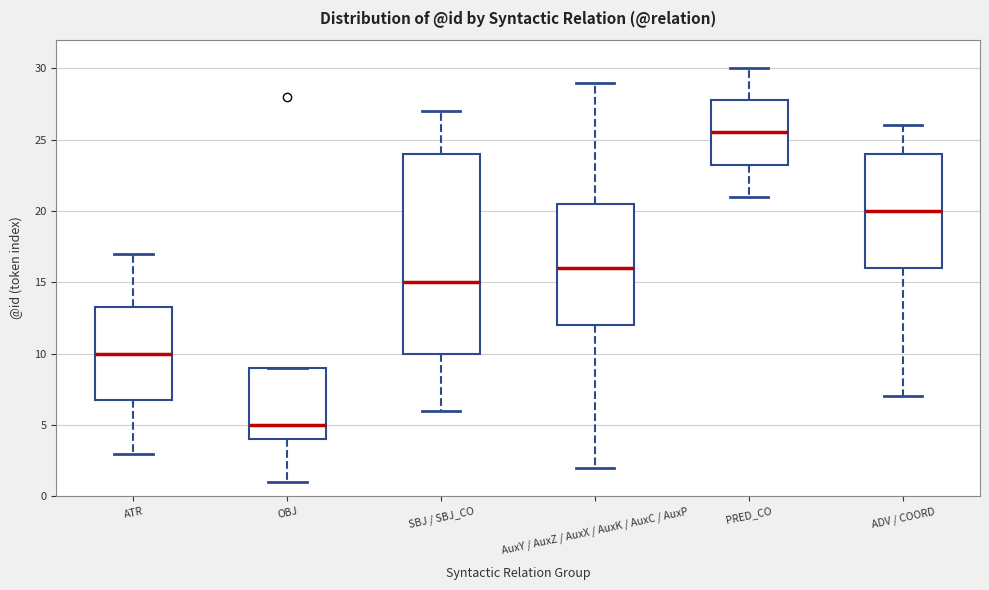

Comparing the boxes themselves (not the whiskers), which one is the tallest?

SBJ / SBJ_CO